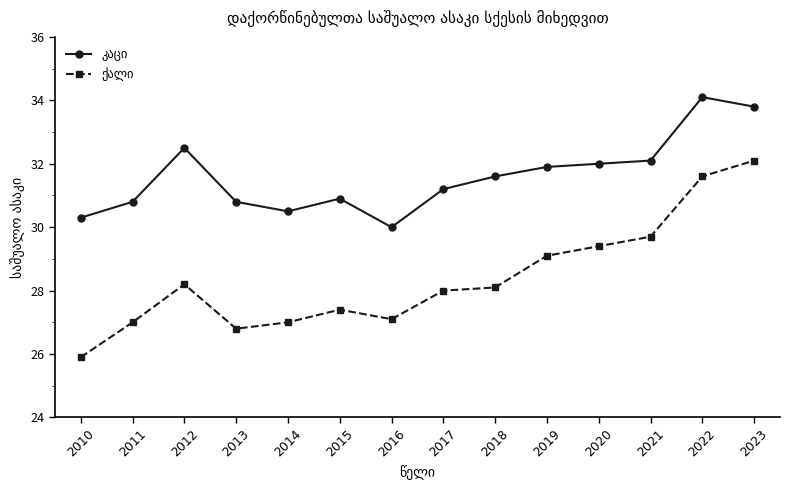

Which category has the lowest value across all series?

2010